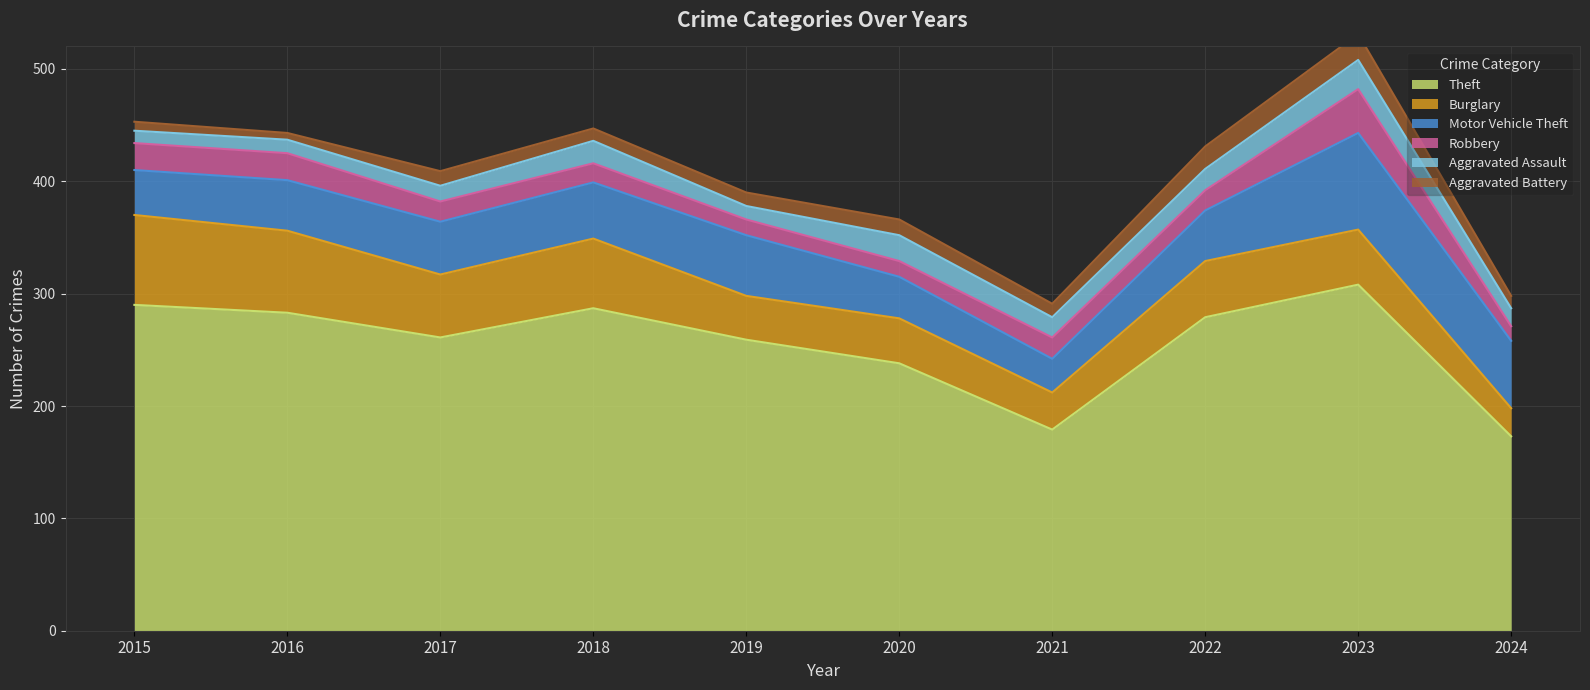

Between 2015 and 2016, which series saw the biggest shift?

Theft